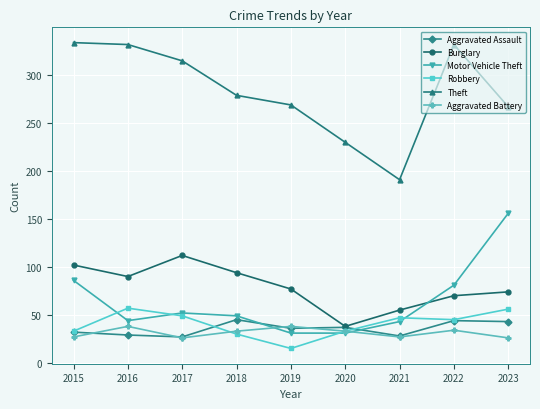

Count the number of data series in this chart.

6